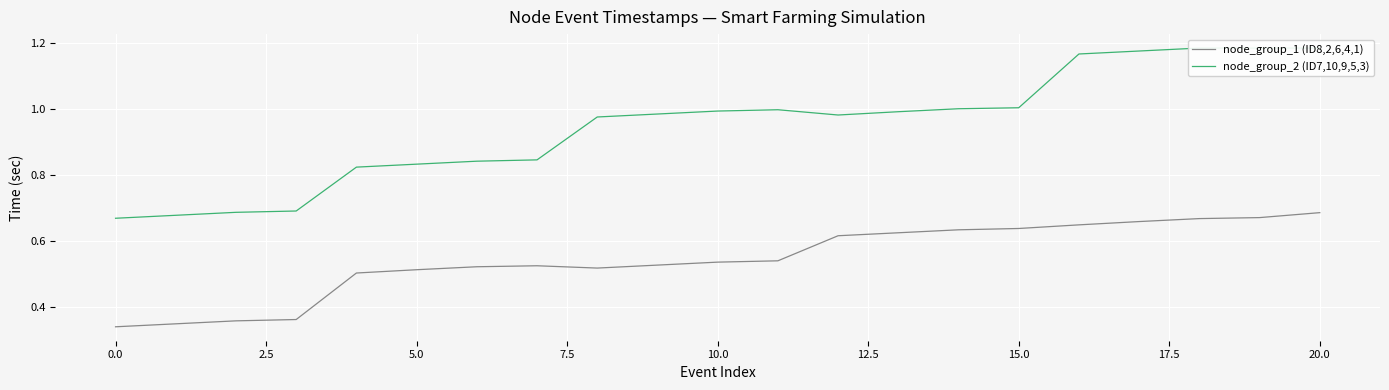

What is the greatest value displayed?

1.2